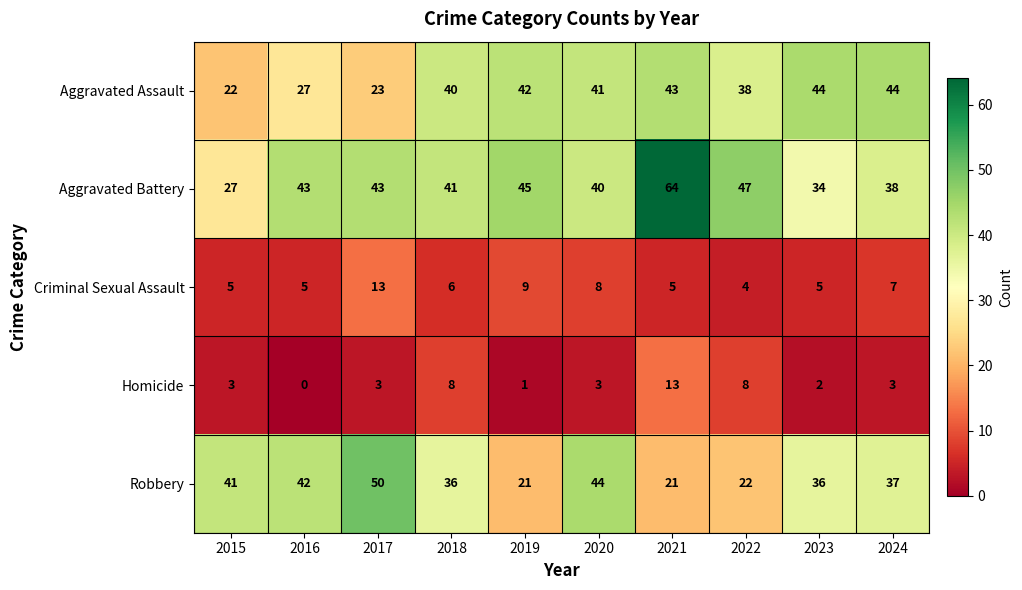

Is it true that Homicide equals 3 at 2017?

True